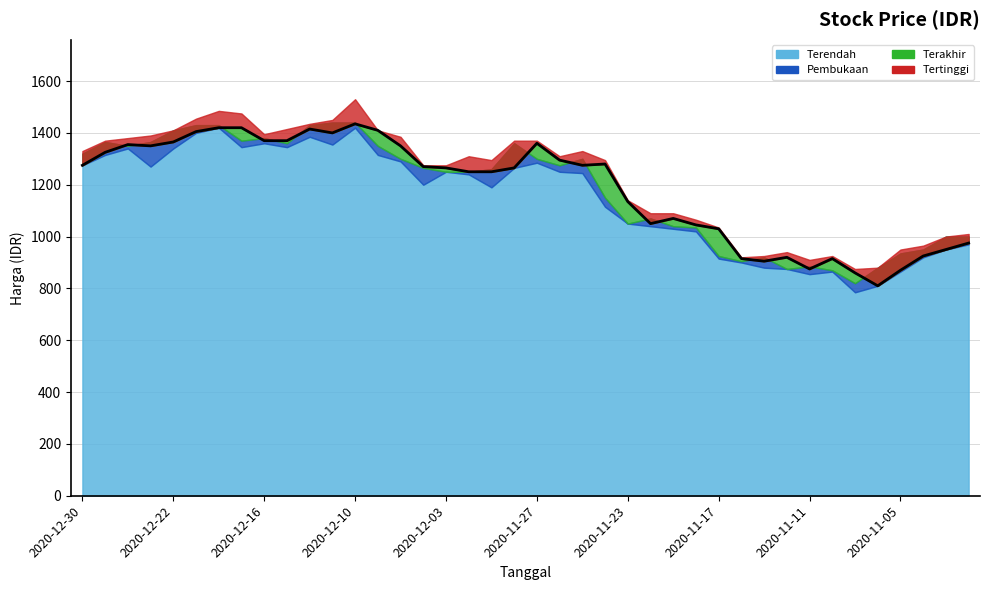

Between 2020-11-30 and 2020-12-16, which is larger?

2020-12-16